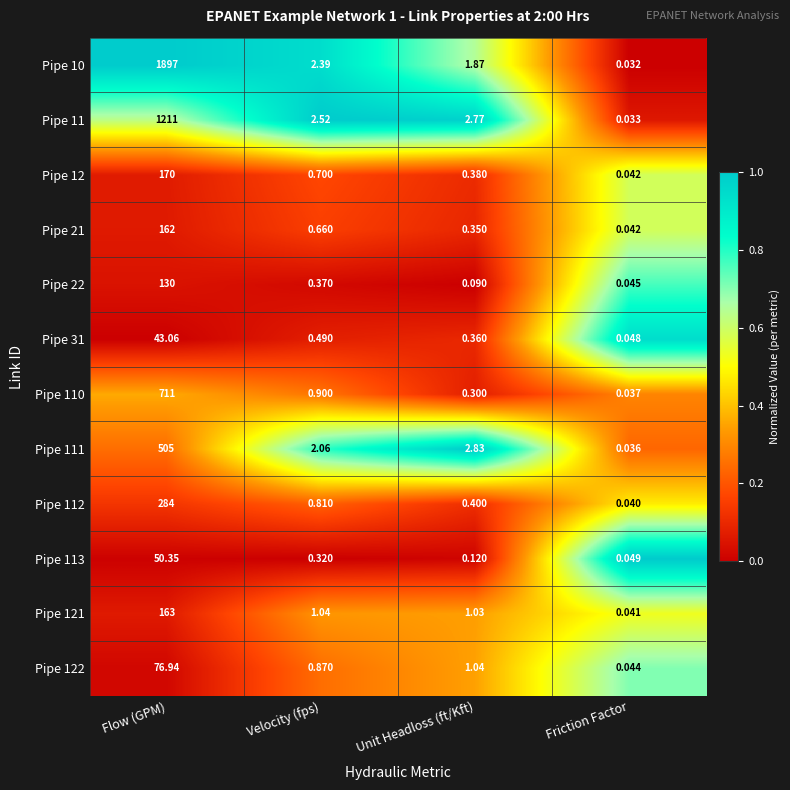

At how many categories does at least one series exceed 0?

4